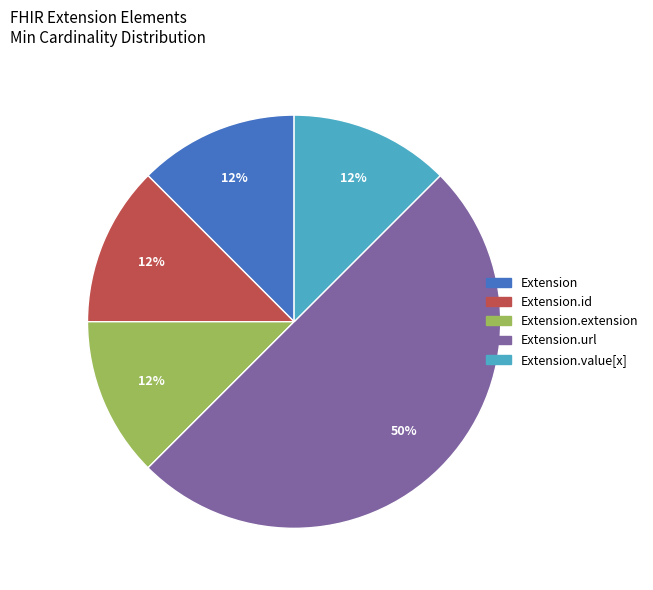

To the nearest percent, what is the average slice percentage?

20%